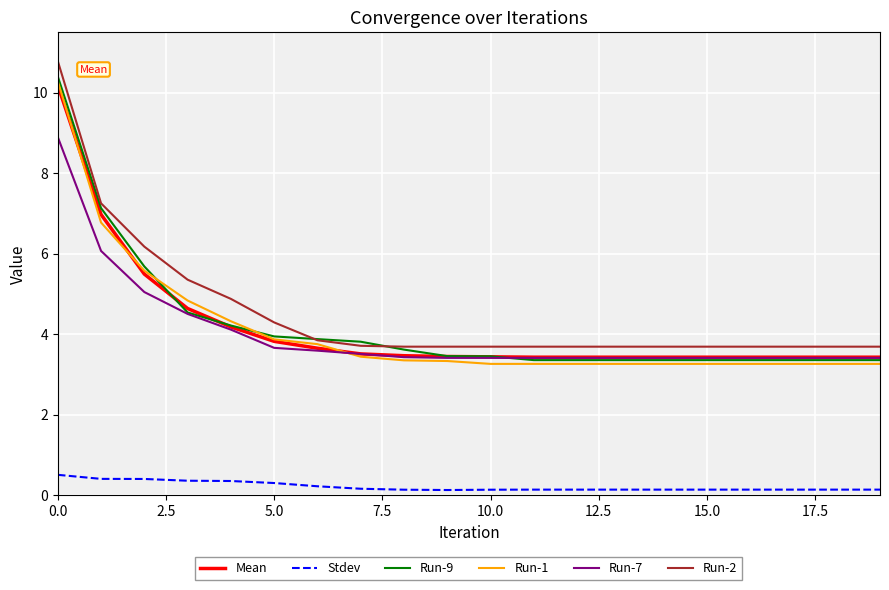

What is the lowest value of the Run-7 series?

3.4